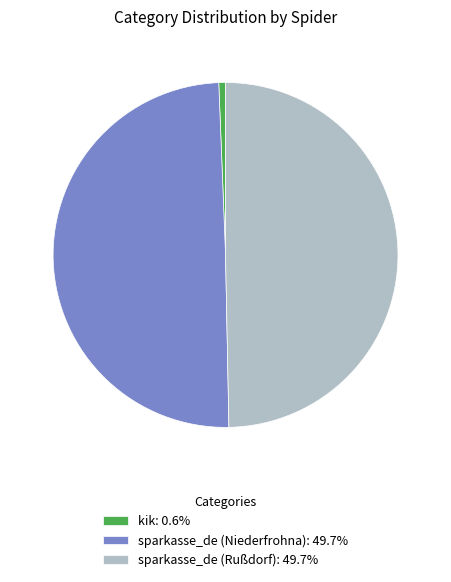

Is kik: 0.6% the majority of the pie?

No